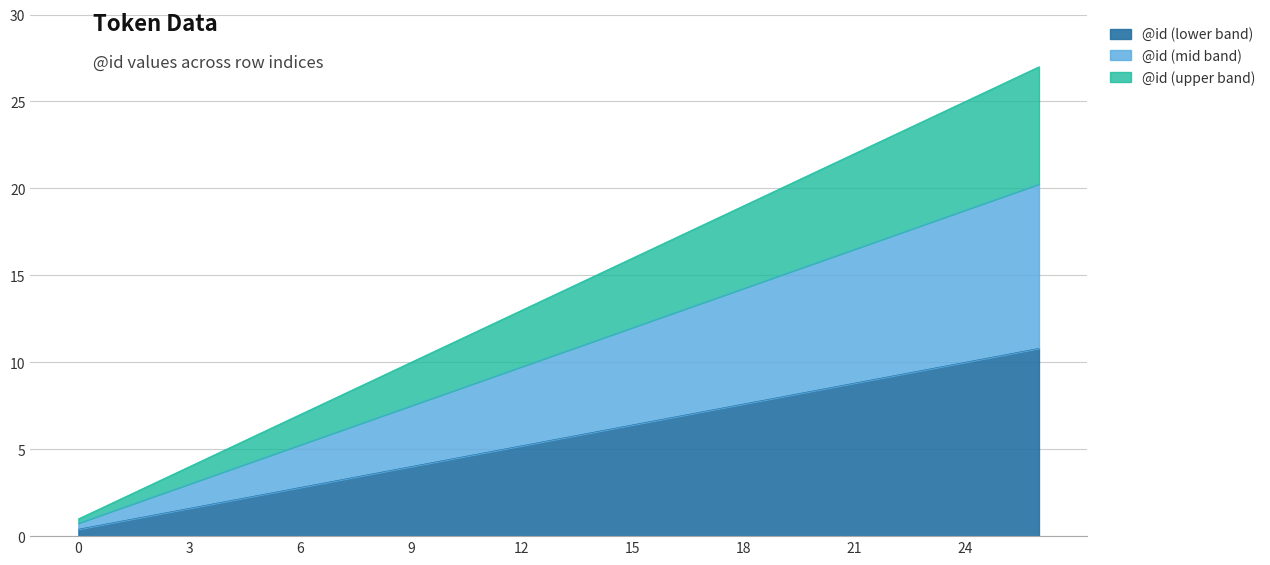

Rank the categories by value from highest to lowest.

26, 25, 24, 23, 22, 21, 20, 19, 18, 17, 16, 15, 14, 13, 12, 11, 10, 9, 8, 7, 6, 5, 4, 3, 2, 1, 0